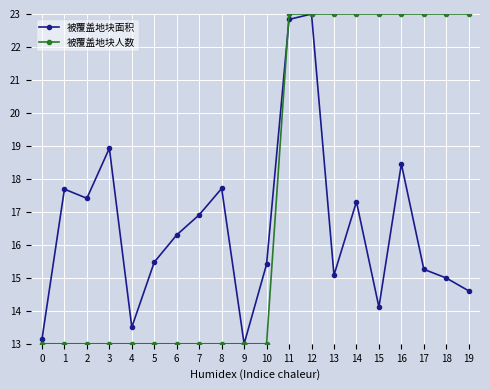

What is the value of the 被覆盖地块面积 point at the 1st from the left?

13.1